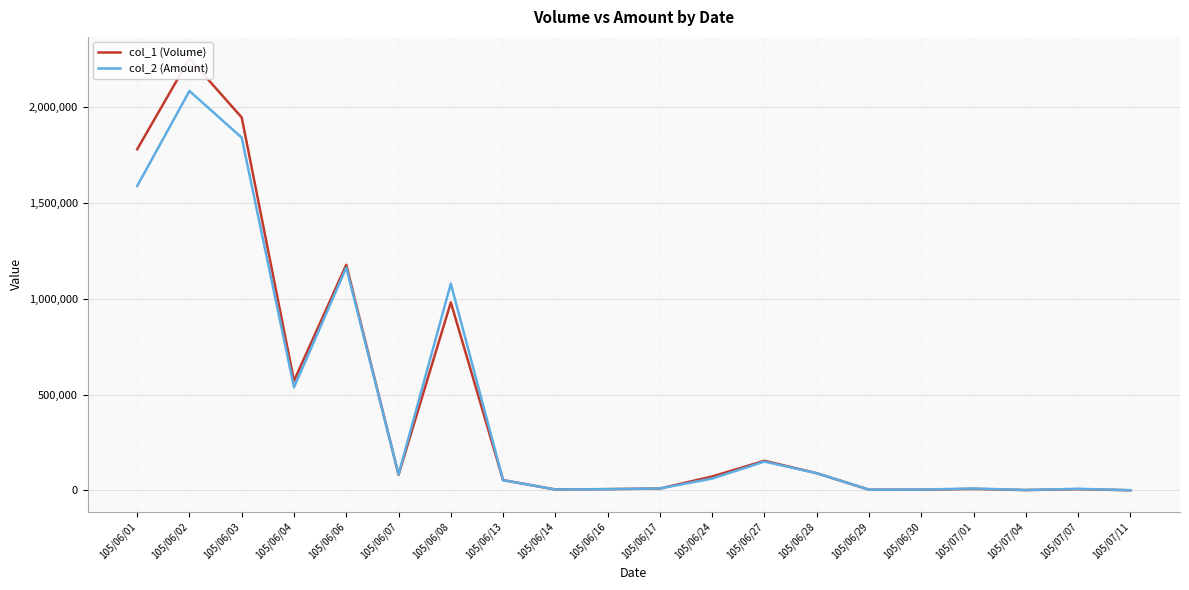

Which label corresponds to the smallest value in the chart?

105/07/11